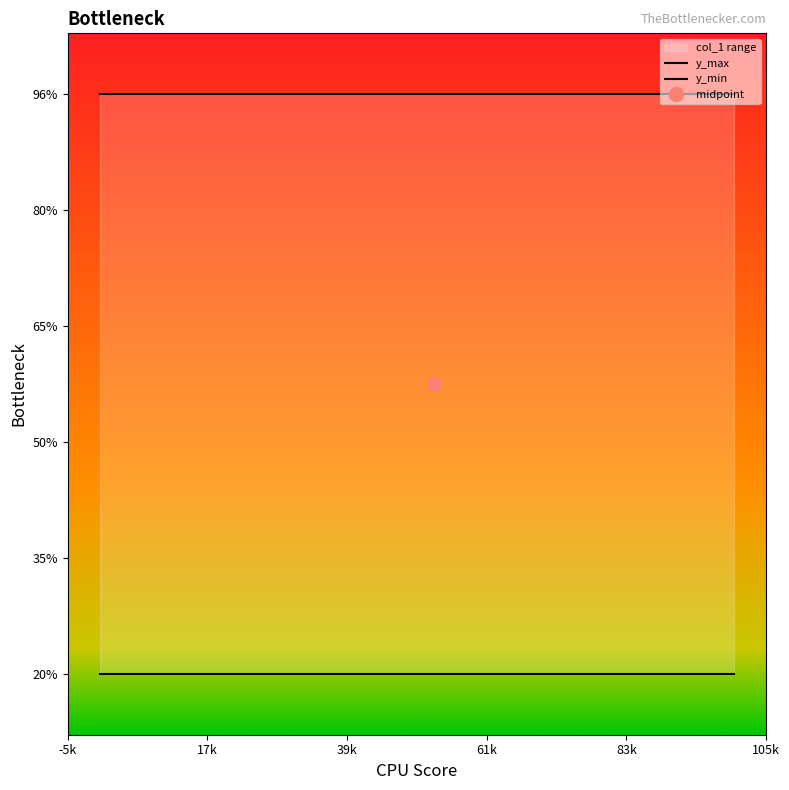

True or false: y_max has more than 0 interior local peaks.

False